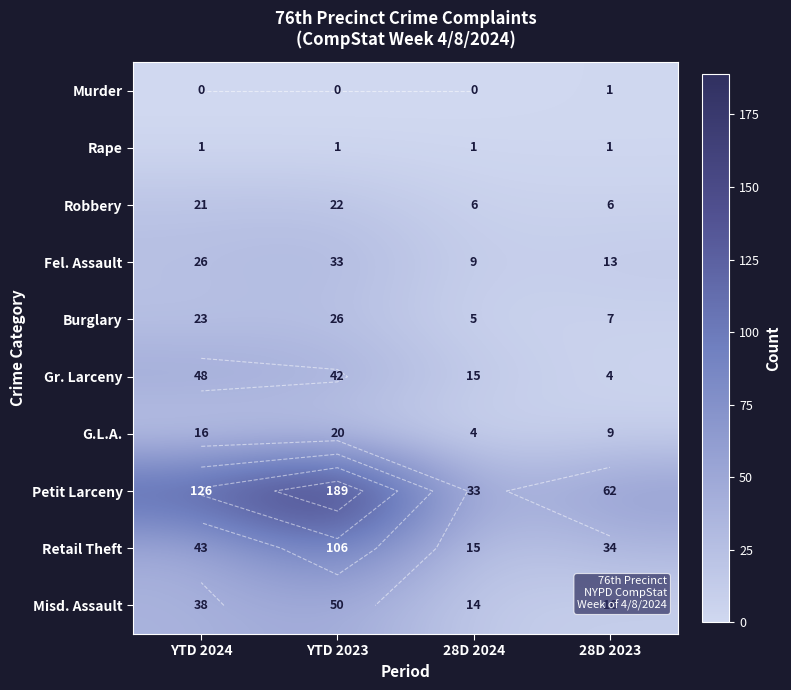

At which label does G.L.A. first exceed 16?

YTD 2023